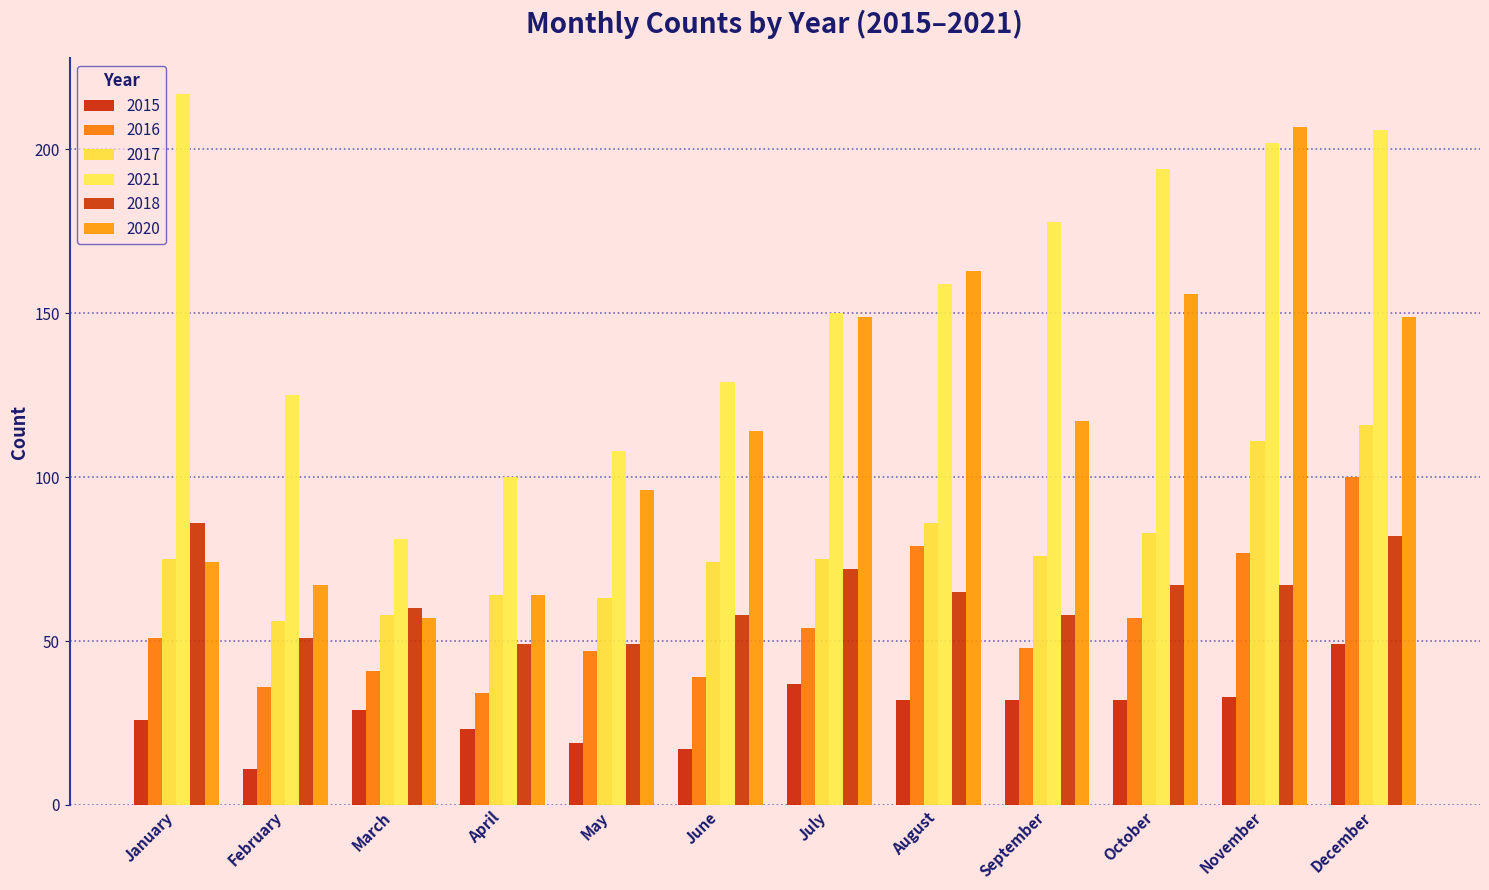

The 2017 series shows 76 at September. True or false?

True